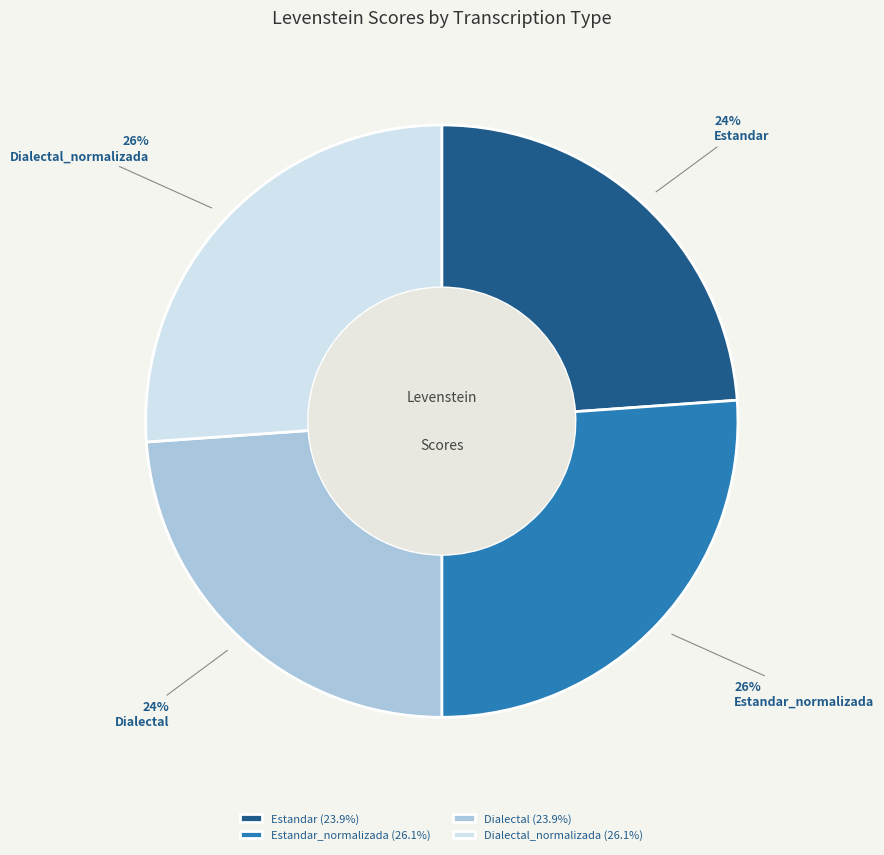

Is it true that Estandar_normalizada is 26% of the pie?

True